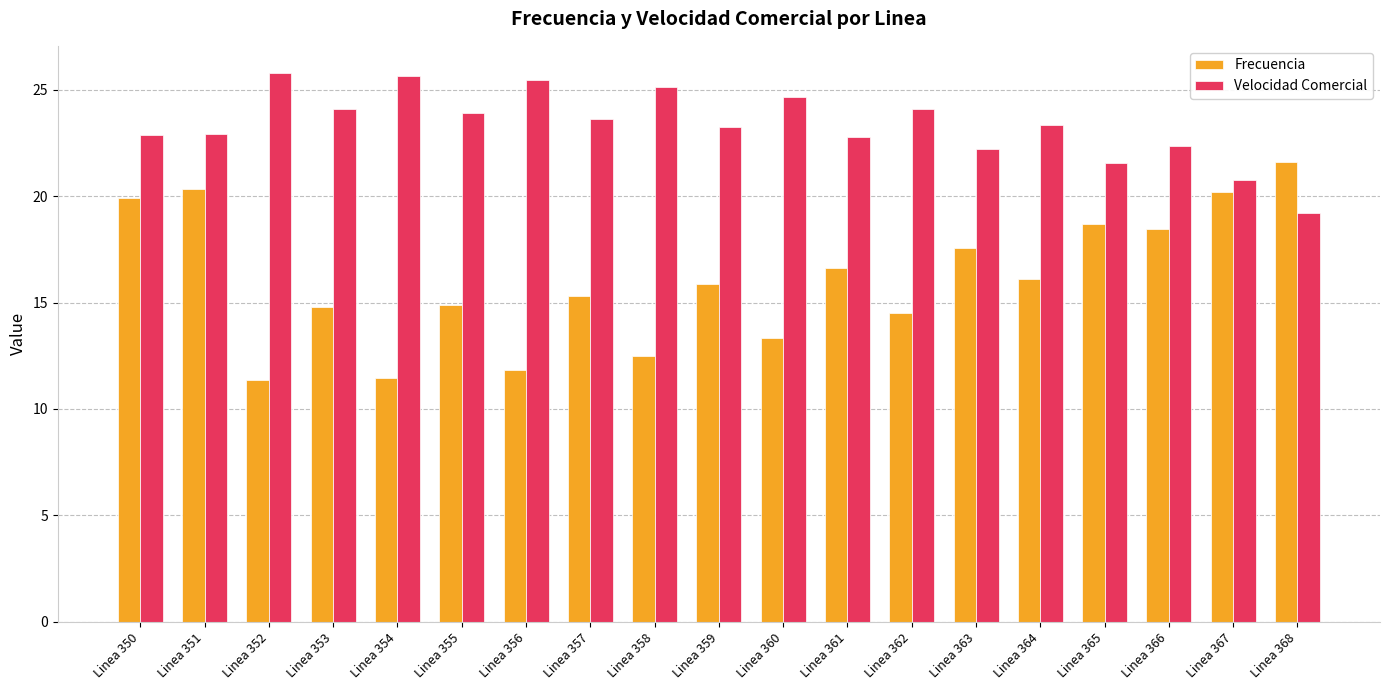

What is the sum of the Velocidad Comercial values at Linea 363 and Linea 365?

43.8